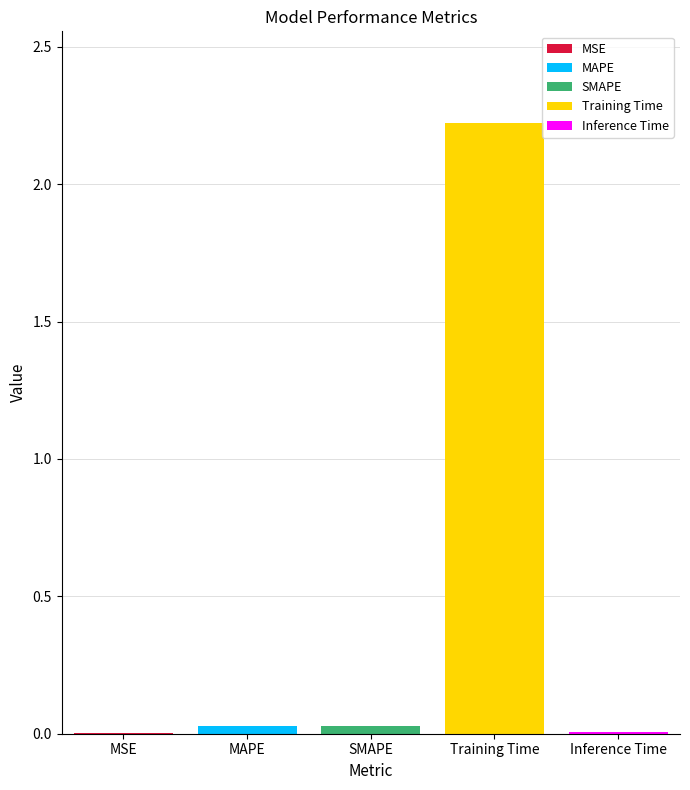

The Training Time series shows 2.2 at SMAPE. True or false?

True